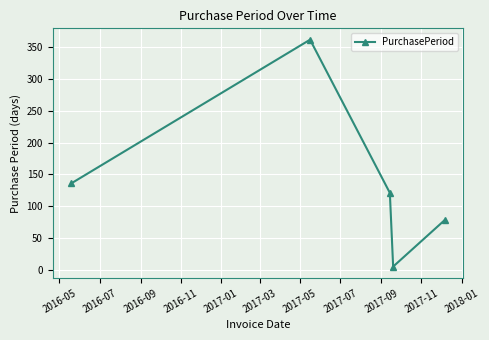

How many points are higher than both their immediate neighbors (excluding endpoints)?

1